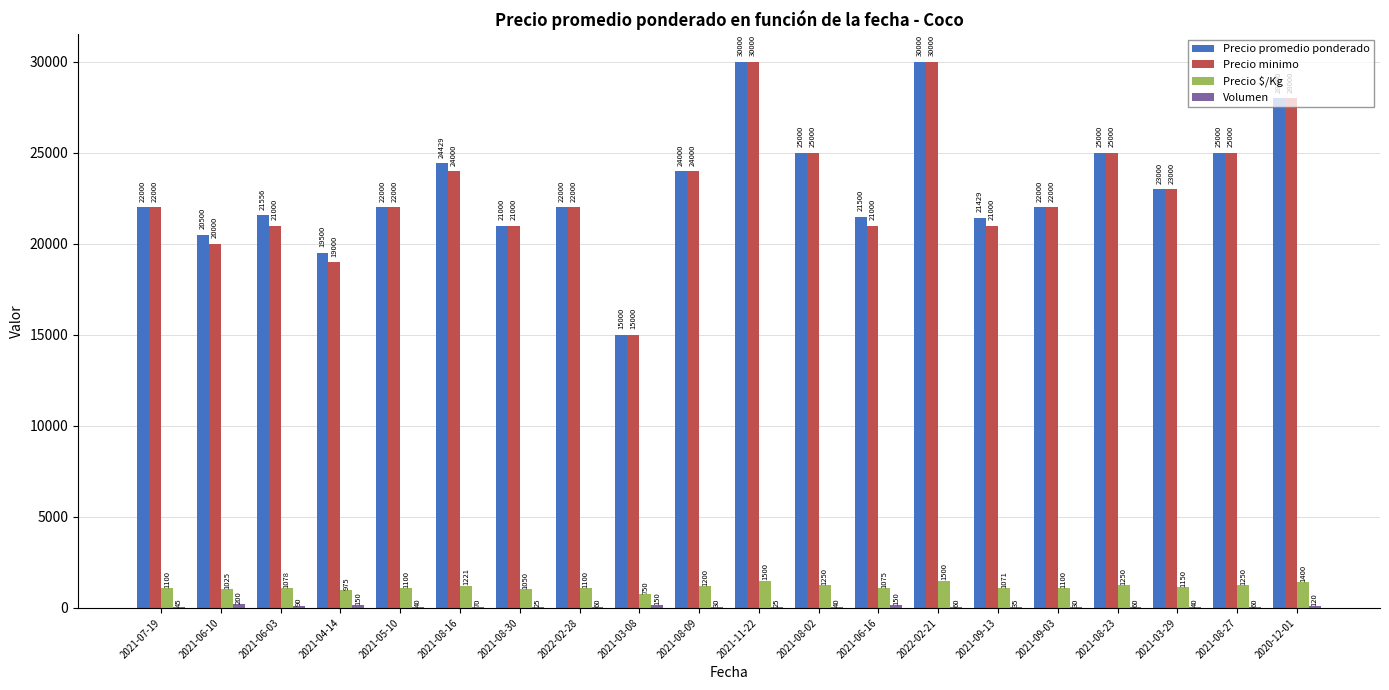

What is the maximum value for Precio promedio ponderado?

30000